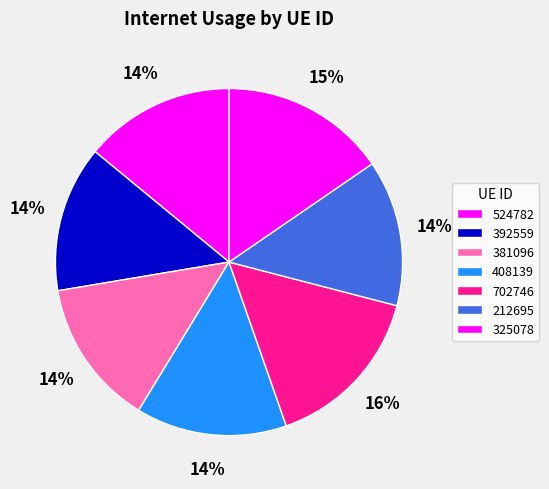

The 392559 slice represents 14% of the pie. True or false?

True